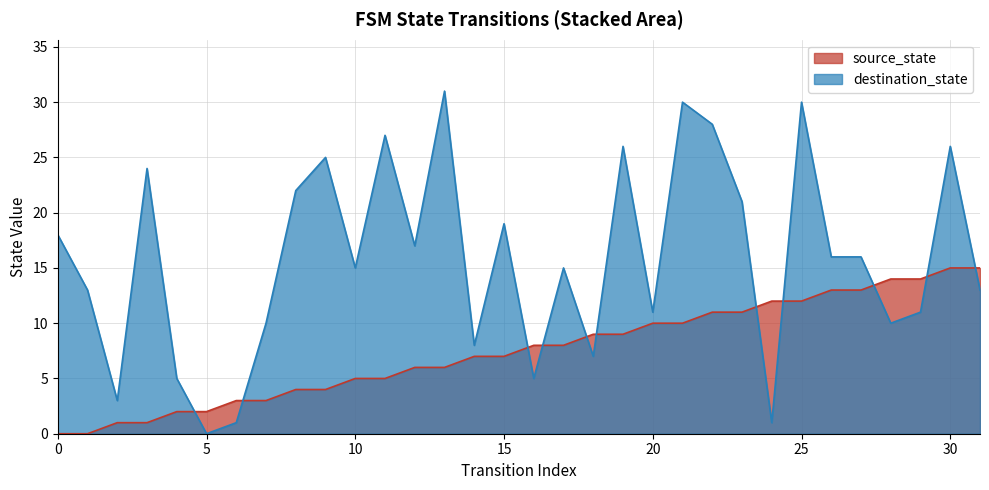

How many series are shown in this chart?

2